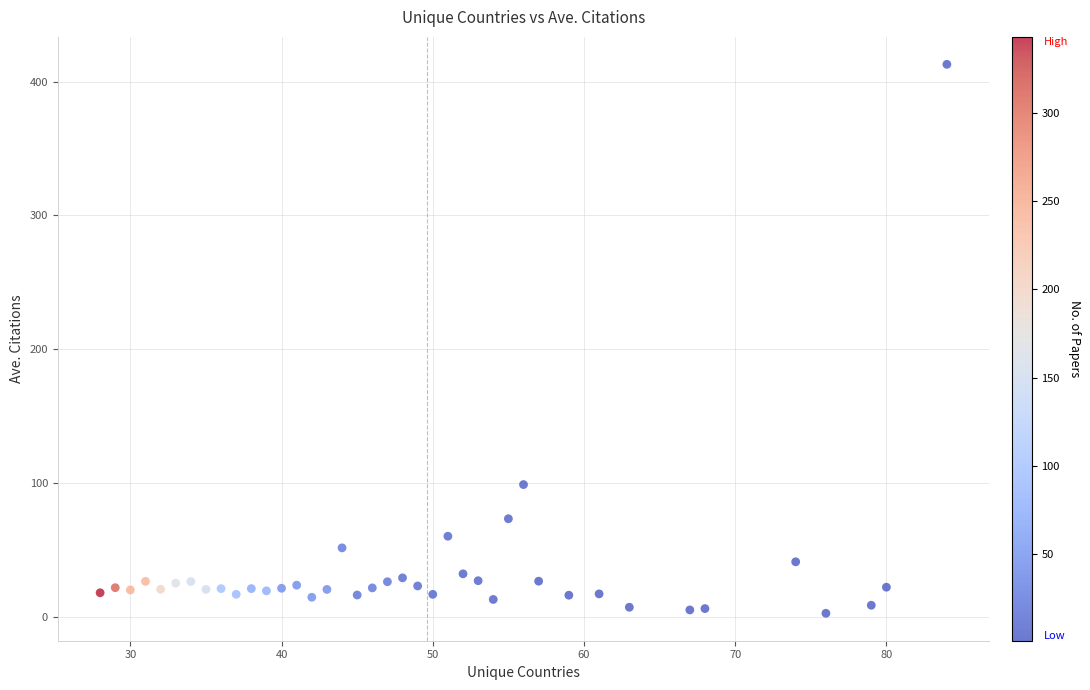

What Y value in the scatter plot is closest to 207?

98.8